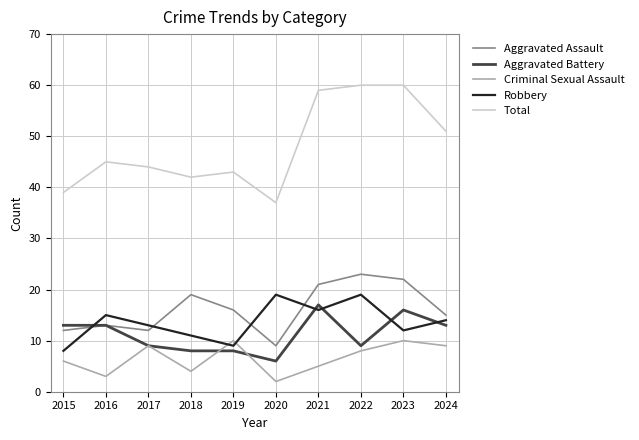

How many Criminal Sexual Assault values are between 4 and 9?

6